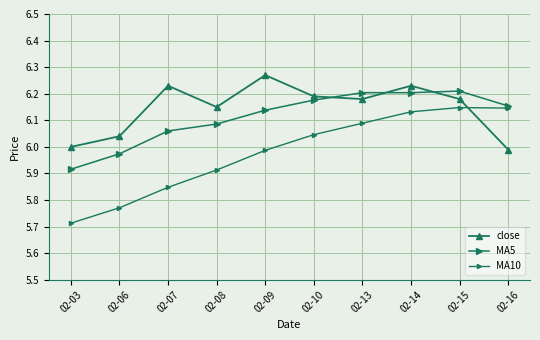

How many data points in MA5 are above 6?

8